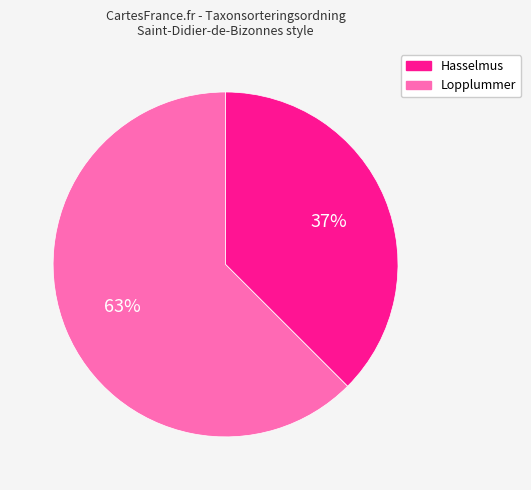

How many segments does this pie chart have?

2